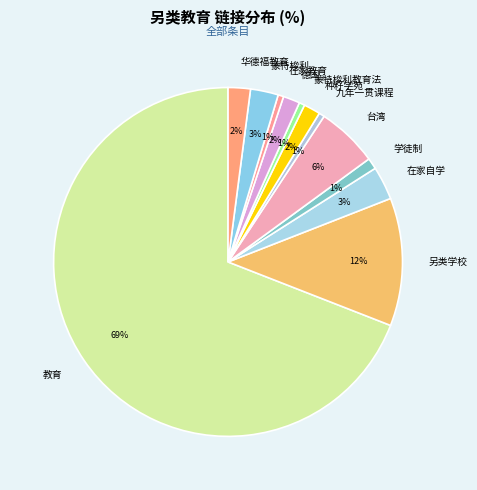

Between 教育 and 在家教育, which is larger?

教育